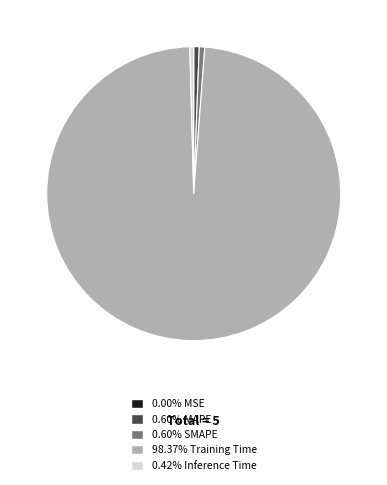

Does any single category account for the majority?

Yes